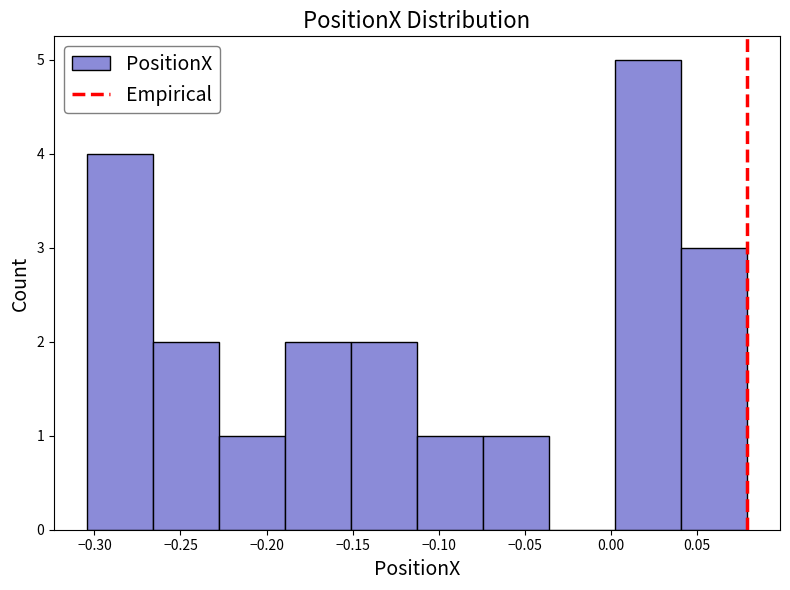

How tall is the bar that spans -0.230 to -0.190 on the x-axis? Neither the bar edges nor the heights are printed on the chart, so give them approximately, as read against the axes.

1